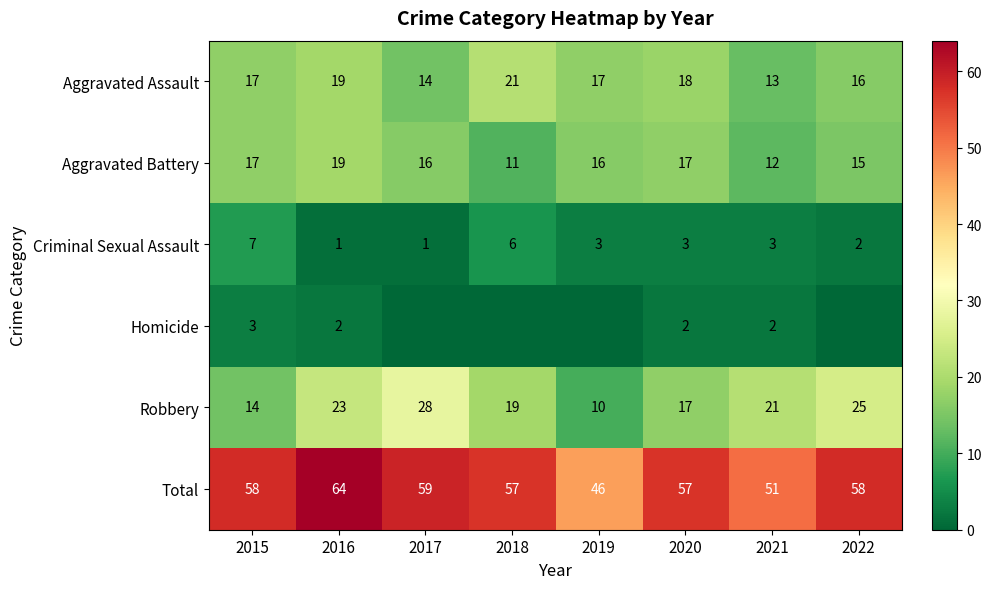

What is the difference between the Aggravated Battery values at 2018 and 2020?

6